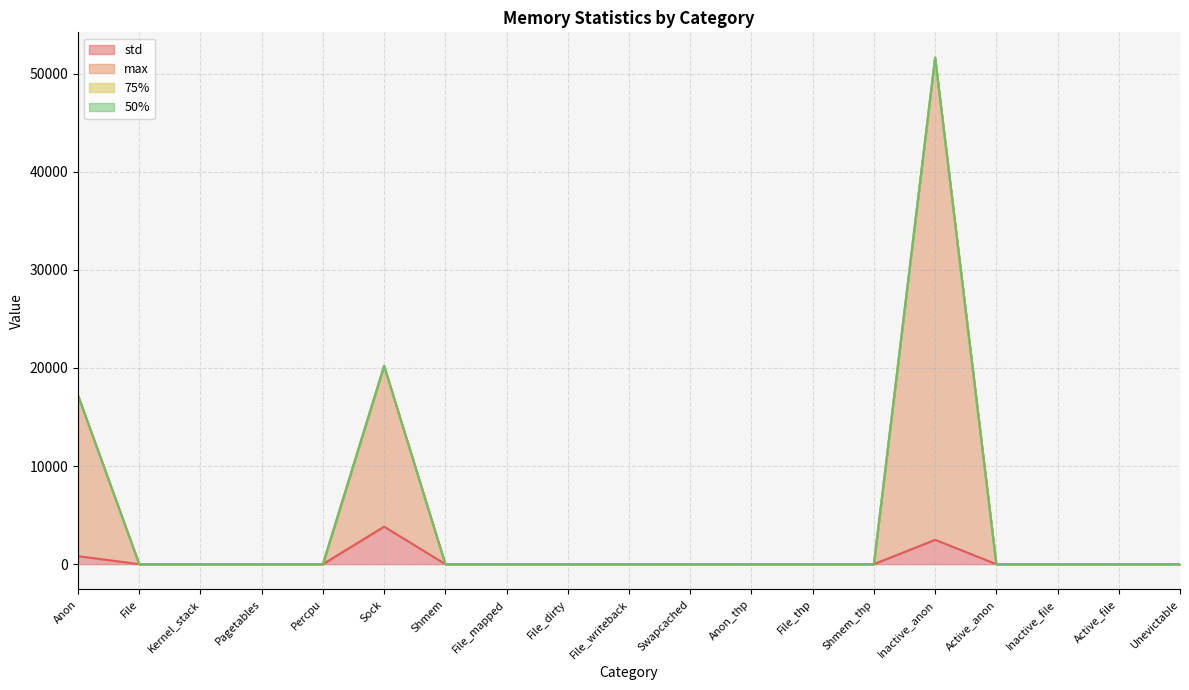

What is the label of the 7th point from the right?

File_thp